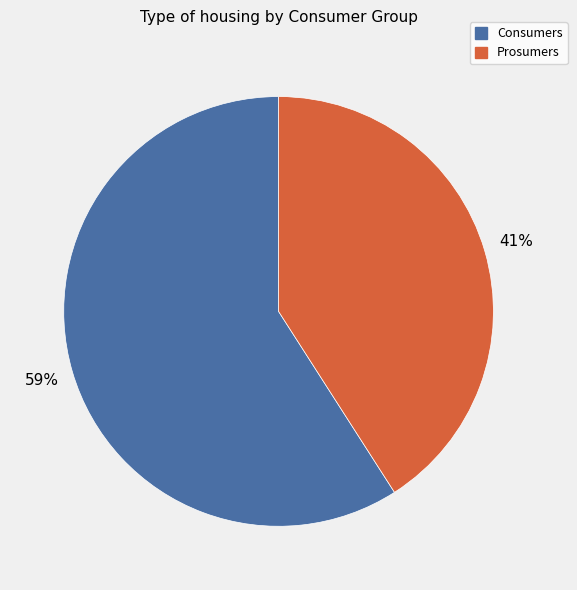

Combined, do Prosumers and Consumers account for over 50%?

Yes